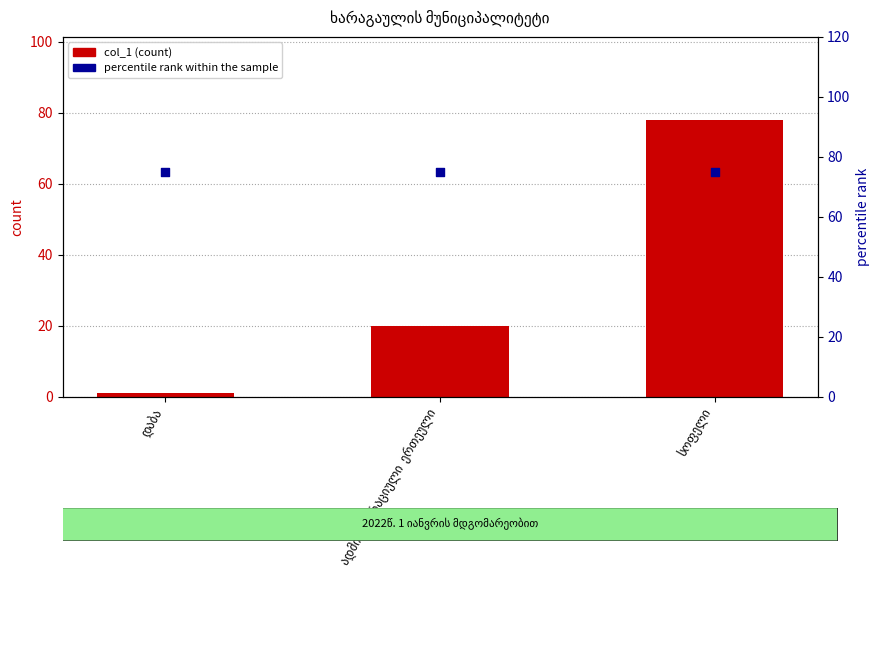

Which series has the widest spread of Y values?

col_1